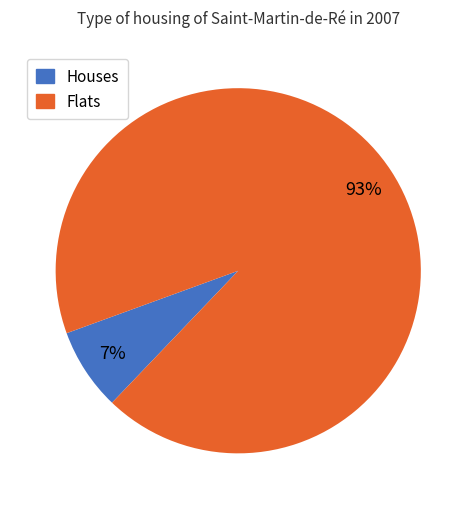

To the nearest percent, what is the average slice percentage?

50%